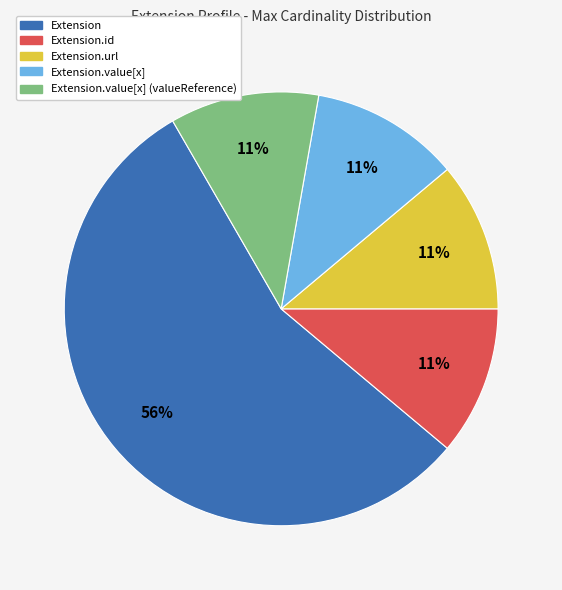

Is it true that Extension.id is 24% of the pie?

False